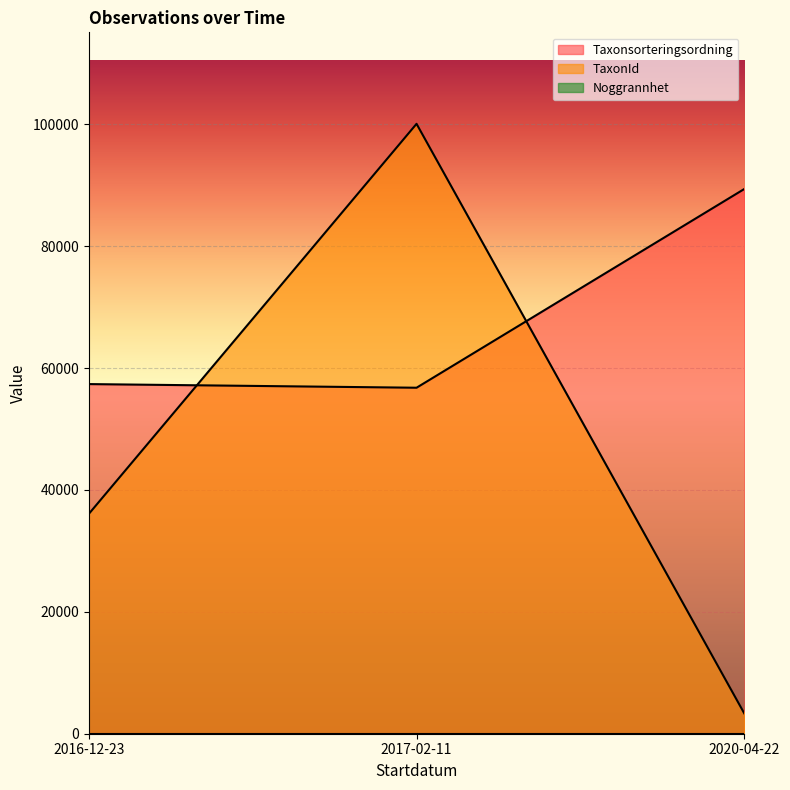

What is the average value of the TaxonId series?

46484.4